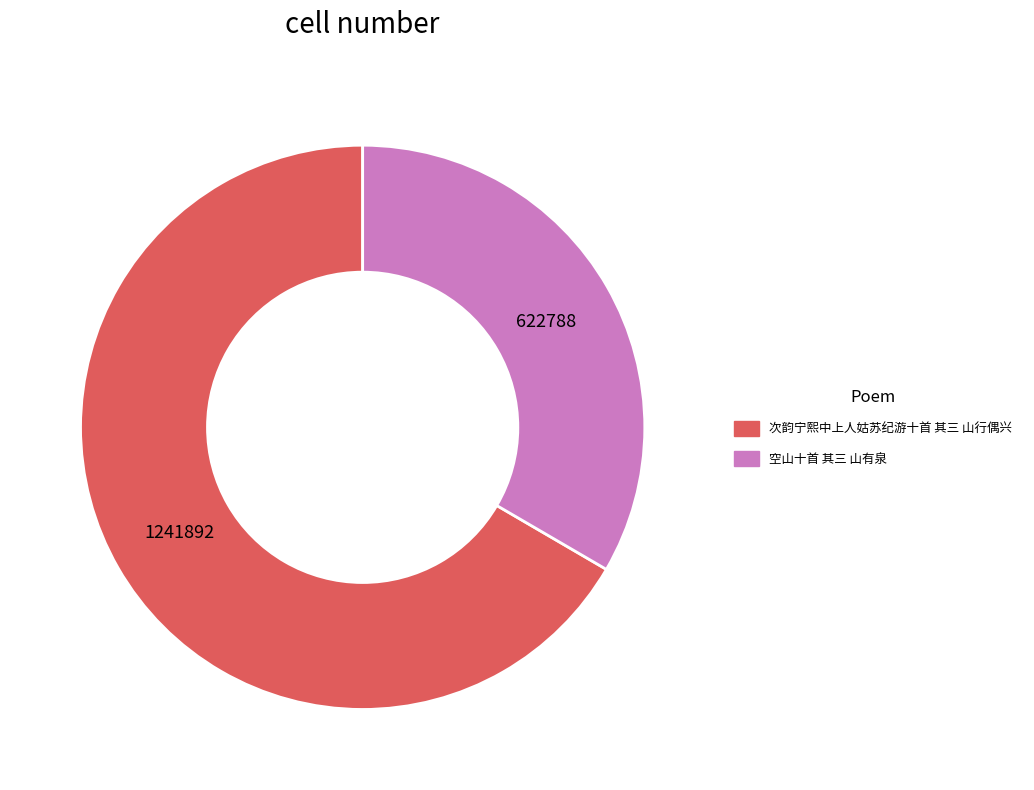

Rank the categories by value from highest to lowest.

次韵宁熙中上人姑苏纪游十首 其三 山行偶兴, 空山十首 其三 山有泉